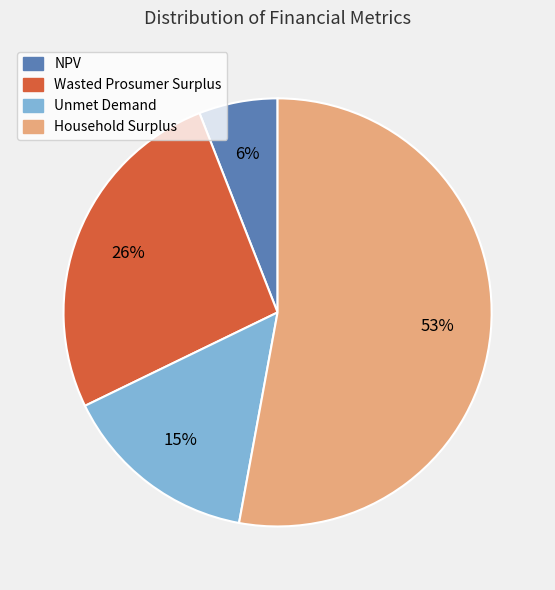

How many slices are in this pie chart?

4